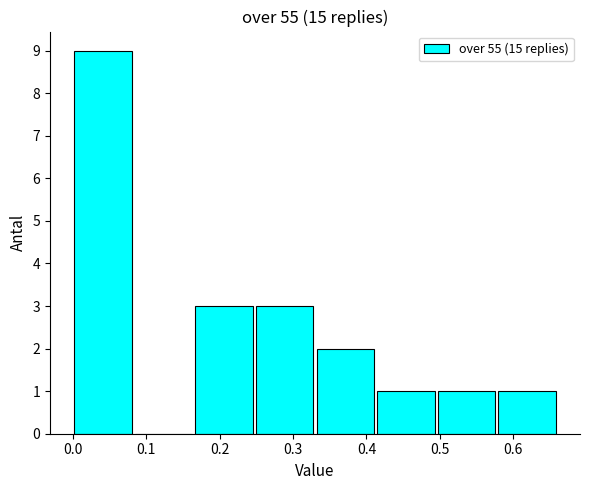

Reading left to right, list every bar in this chart as the range it spans on the x-axis followed by its height. Neither the bar edges nor the heights are printed on the chart, so give them approximately, as read against the axes.

0.00 to 0.08: 9
0.08 to 0.17: 0
0.17 to 0.25: 3
0.25 to 0.33: 3
0.33 to 0.41: 2
0.41 to 0.50: 1
0.50 to 0.58: 1
0.58 to 0.66: 1